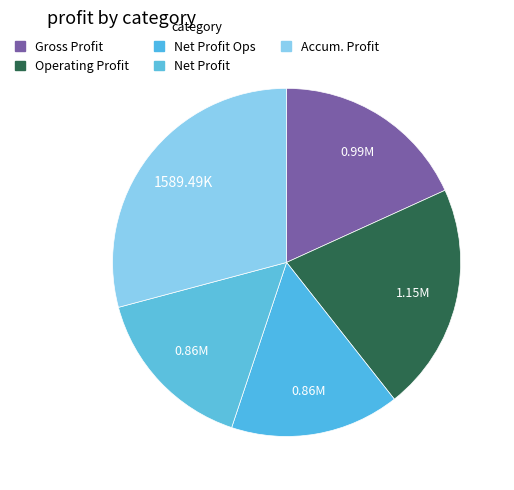

Is there a majority slice in this chart?

No